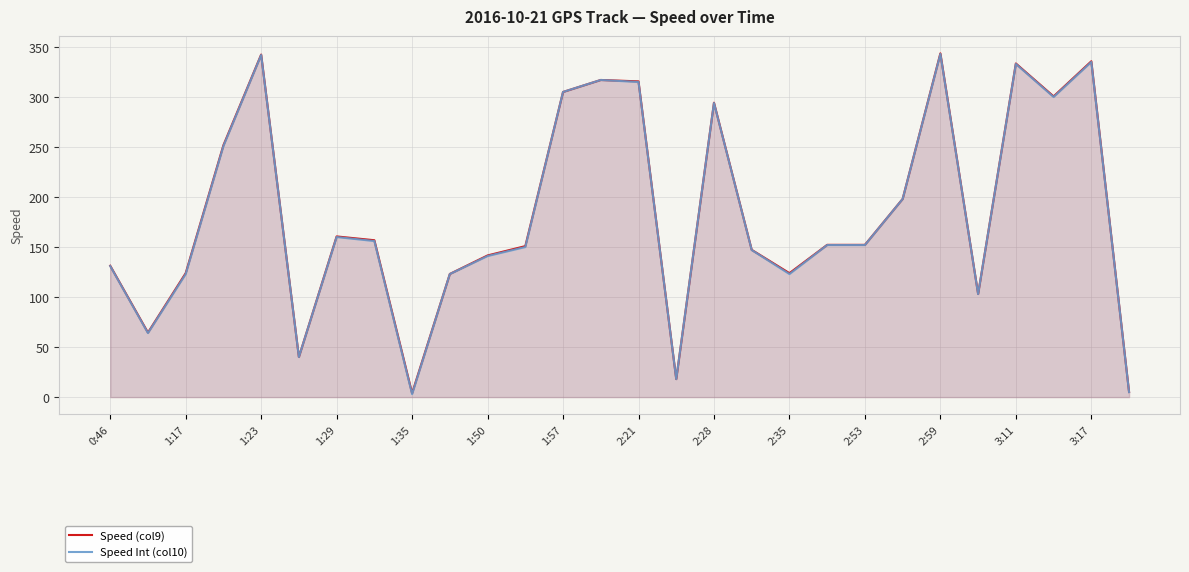

What is the difference between the maximum and minimum values in the Speed Int (col10) series?

340.0